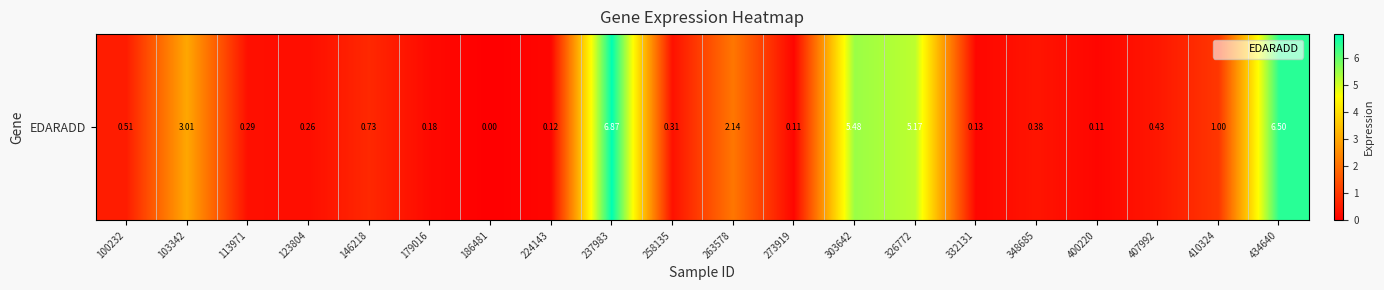

How many series are shown in this chart?

1